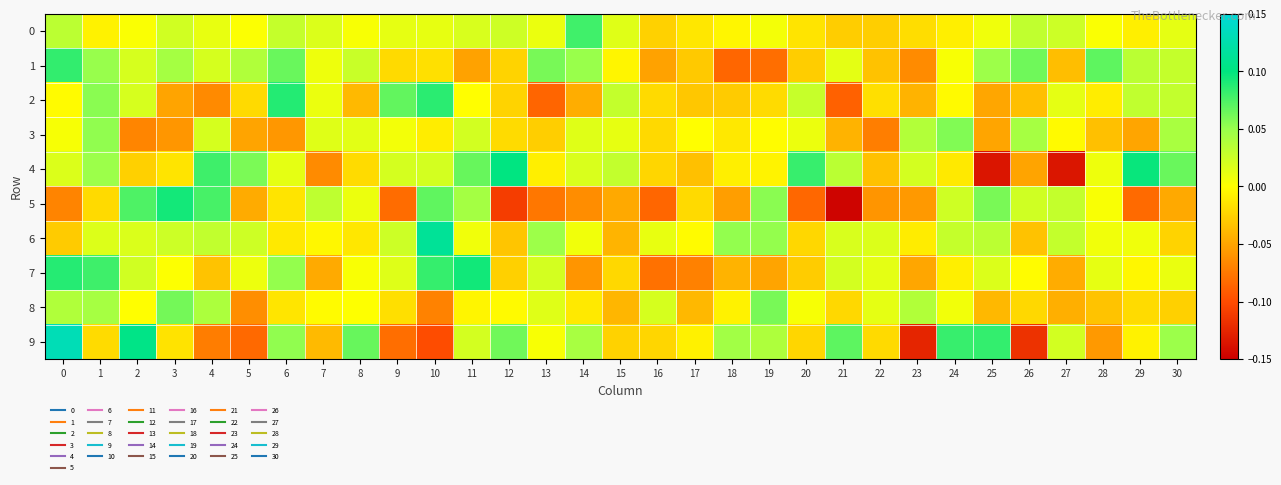

Rank the series at 6 from highest to lowest value.

2, 1, 9, 7, 0, 4, 6, 8, 5, 3